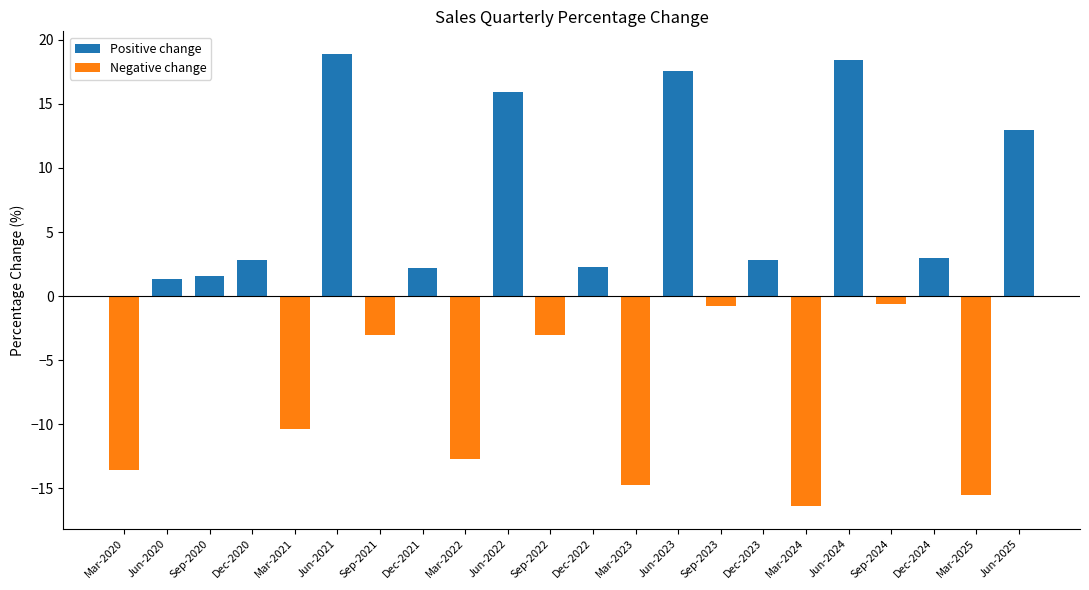

The chart shows a value of -13.6 at Mar-2020. True or false?

True